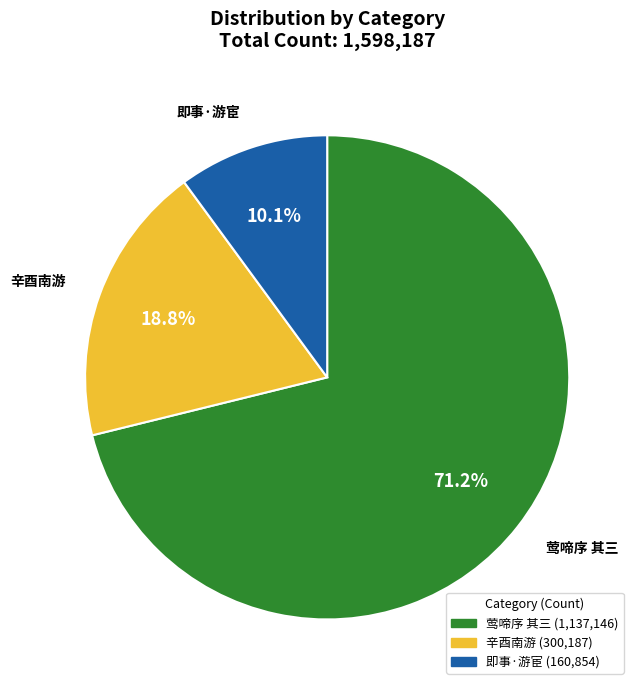

Approximately how many times larger is the value at 即事·游宦 compared to 辛酉南游?

0.5